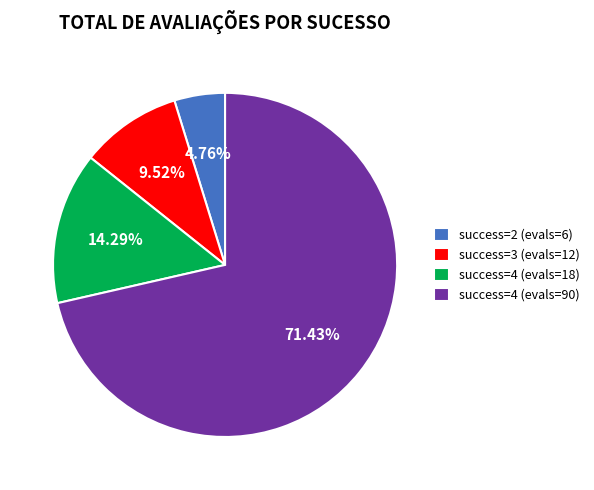

Which category has the smallest portion of the pie?

success=2 (evals=6)